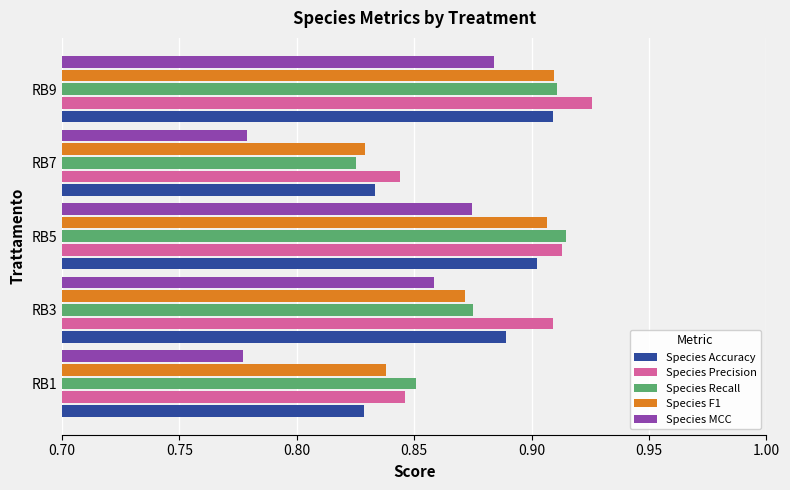

Which series has the widest spread of values?

Species MCC